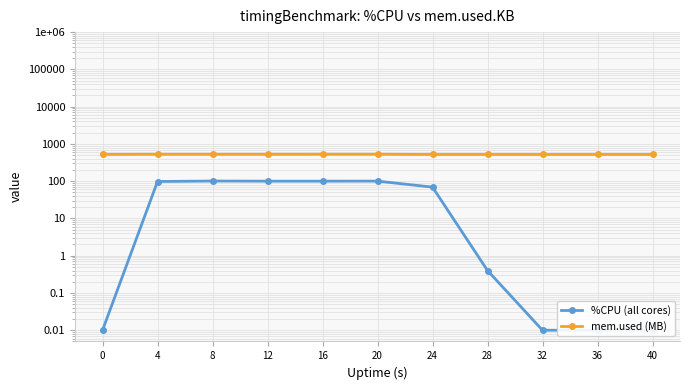

Is the value of mem.used (MB) at 32 greater than the value of %CPU (all cores) at 28?

Yes